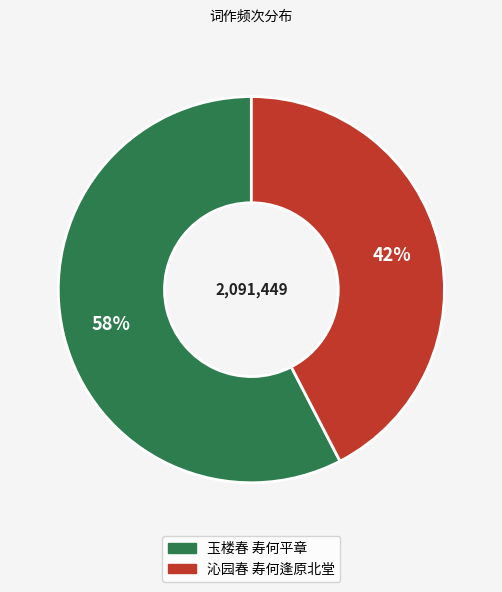

Which slice is the smallest?

沁园春 寿何逢原北堂